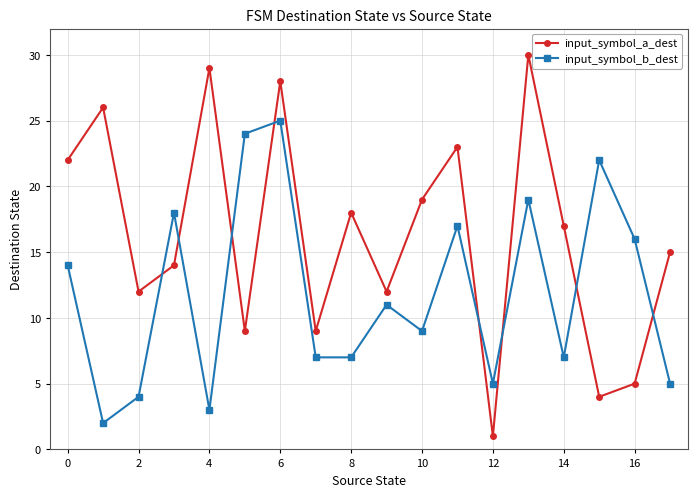

Which series has the widest spread of values?

input_symbol_a_dest